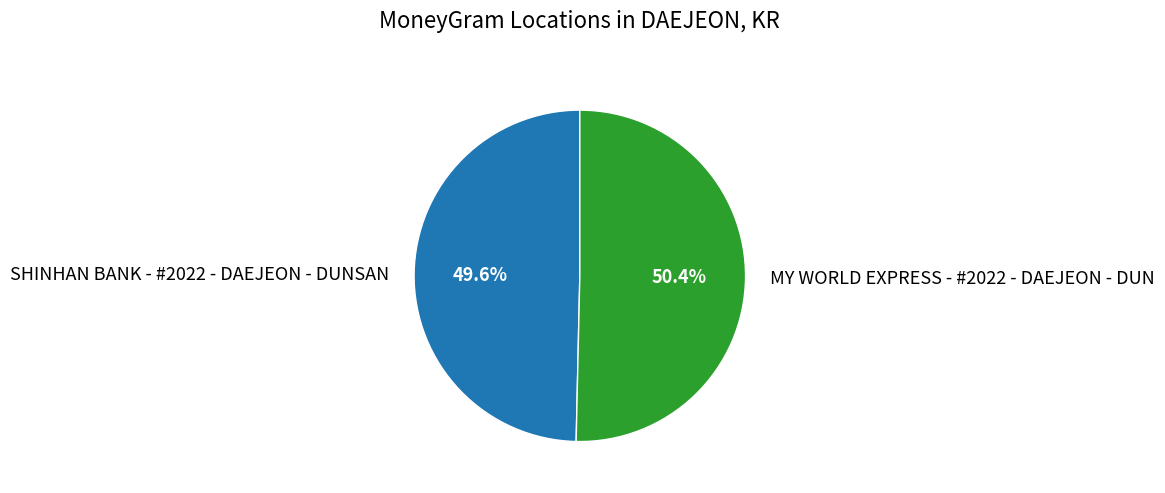

To the nearest percent, what is the combined percentage of MY WORLD EXPRESS - #2022 - DAEJEON - DUN and SHINHAN BANK - #2022 - DAEJEON - DUNSAN?

100%